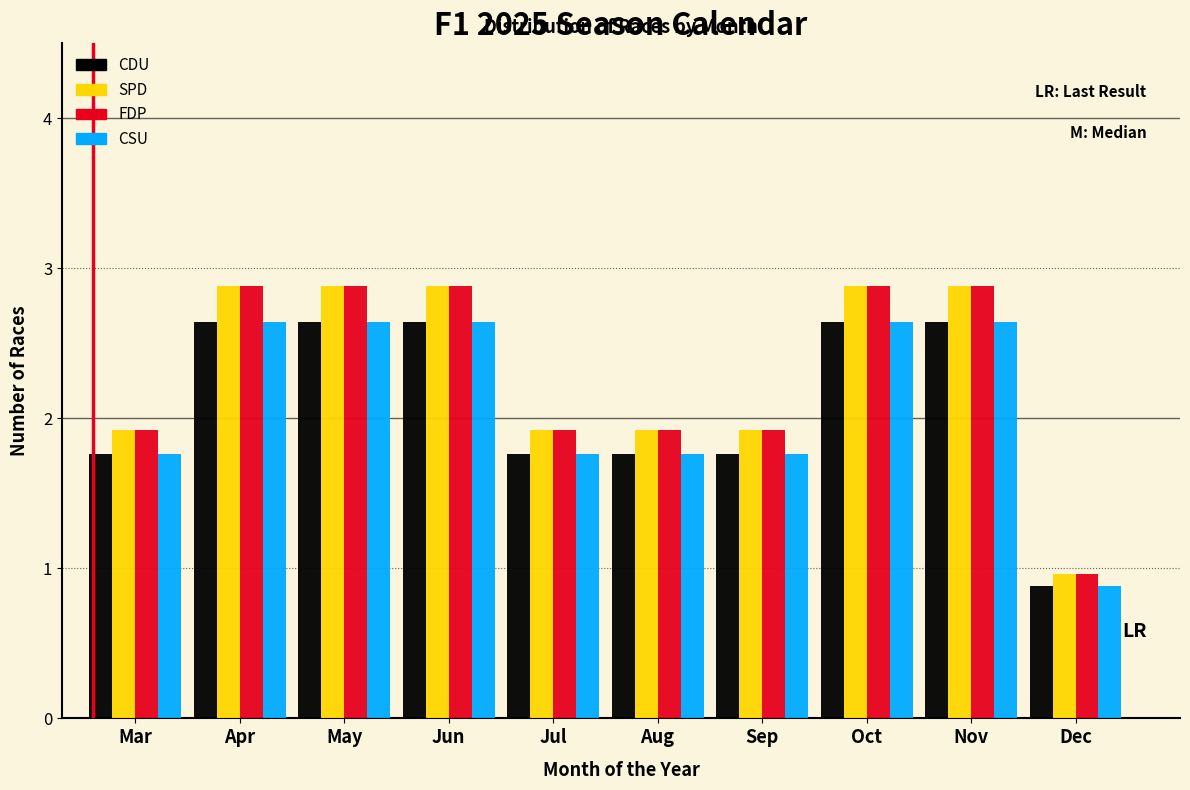

The value of CSU at Oct is 2.6. True or false?

True